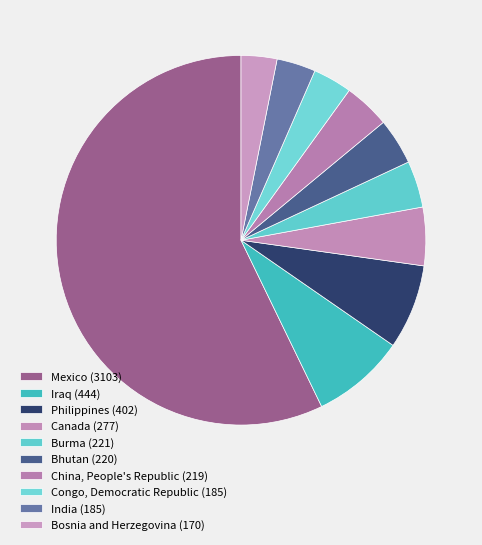

Combined, what portion of the pie is Burma and Canada?

9.2%